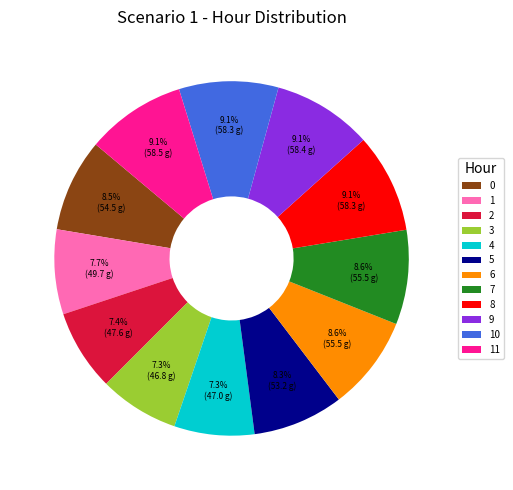

To the nearest percent, what is the difference between the 9 and 3 slice percentages?

2%